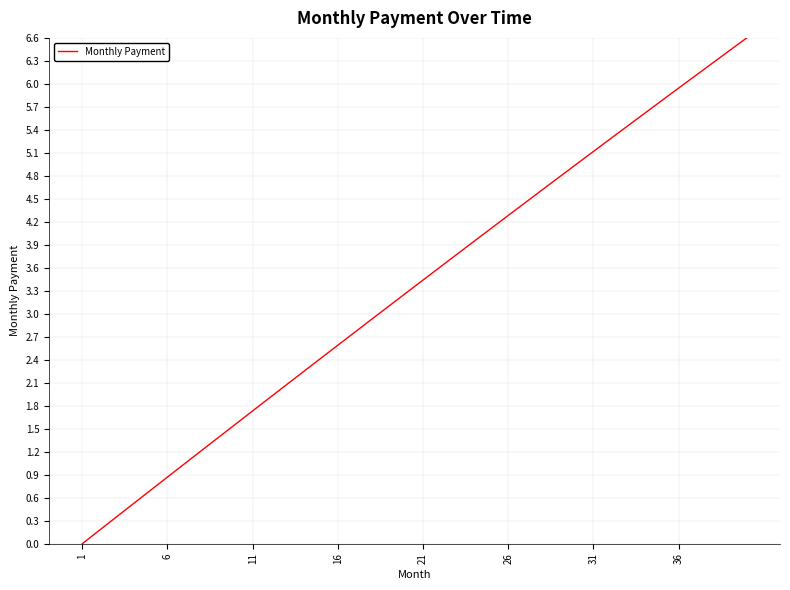

What is the difference between the maximum and minimum values?

6.6